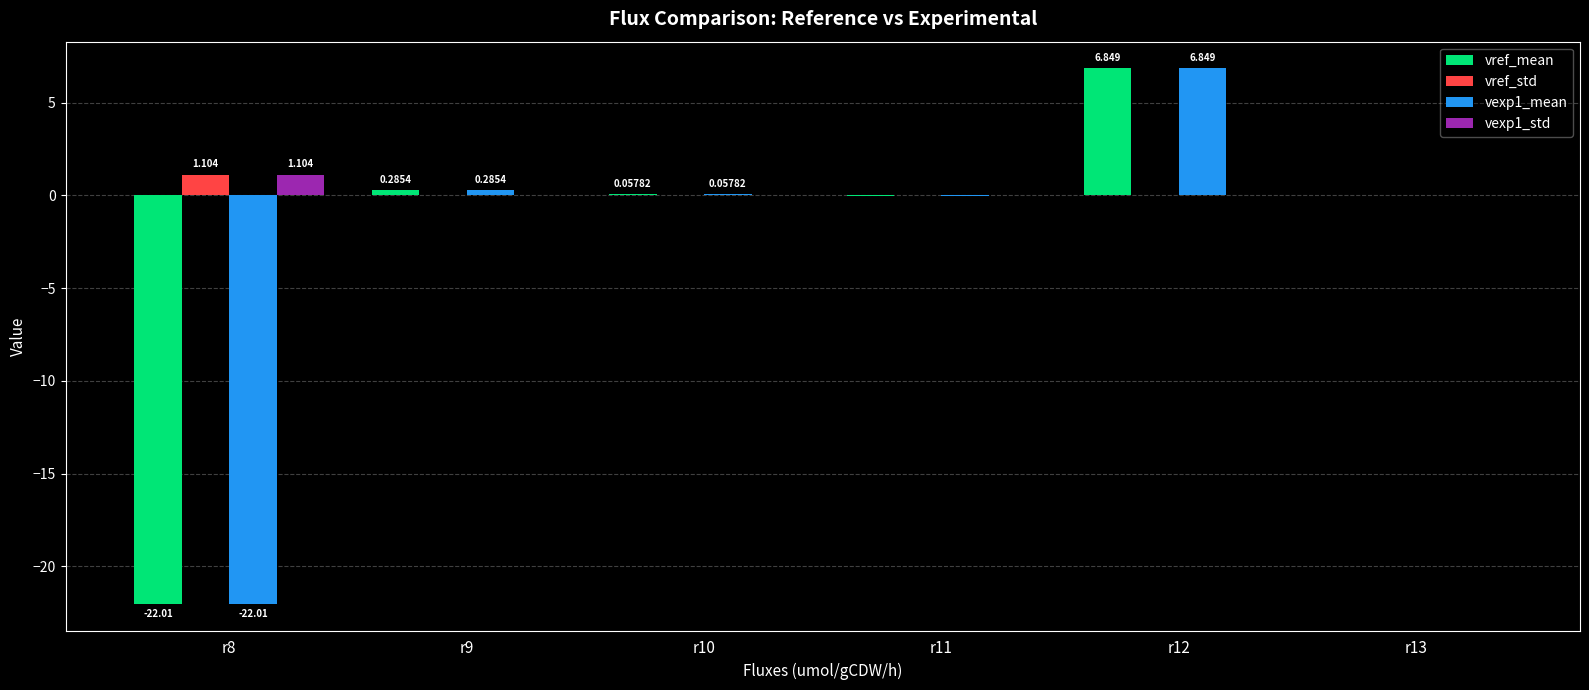

How many groups of bars are there?

6